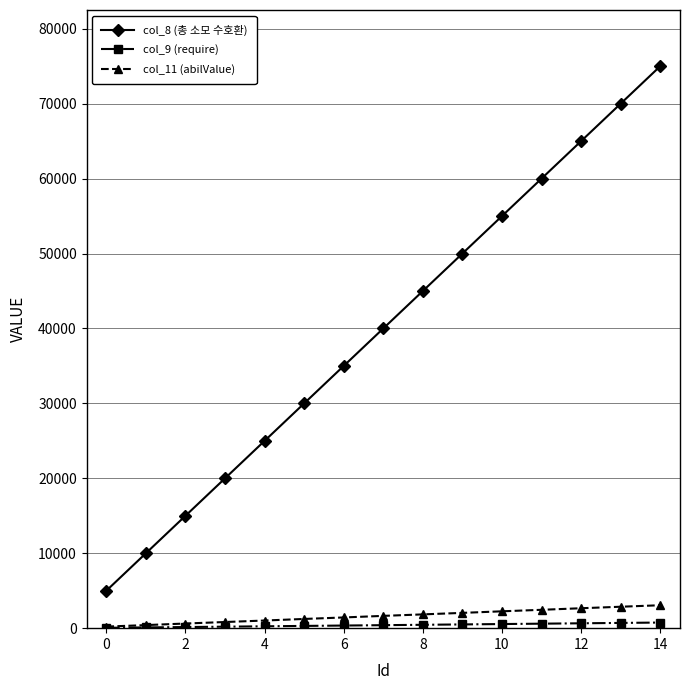

Which series has the largest total across all categories?

col_8 (총 소모 수호환)